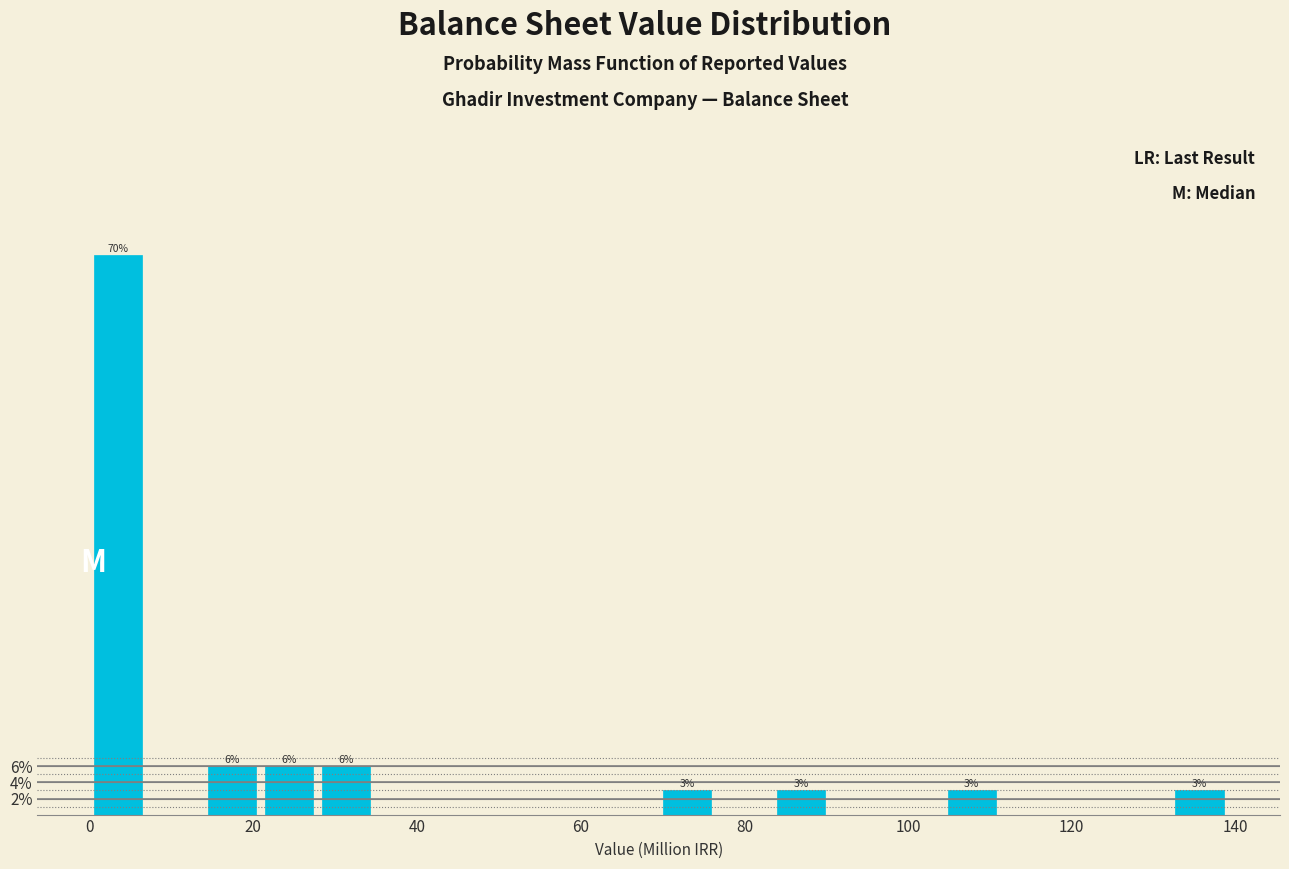

Read against the x-axis, roughly where is the centre of the tallest bar?

4